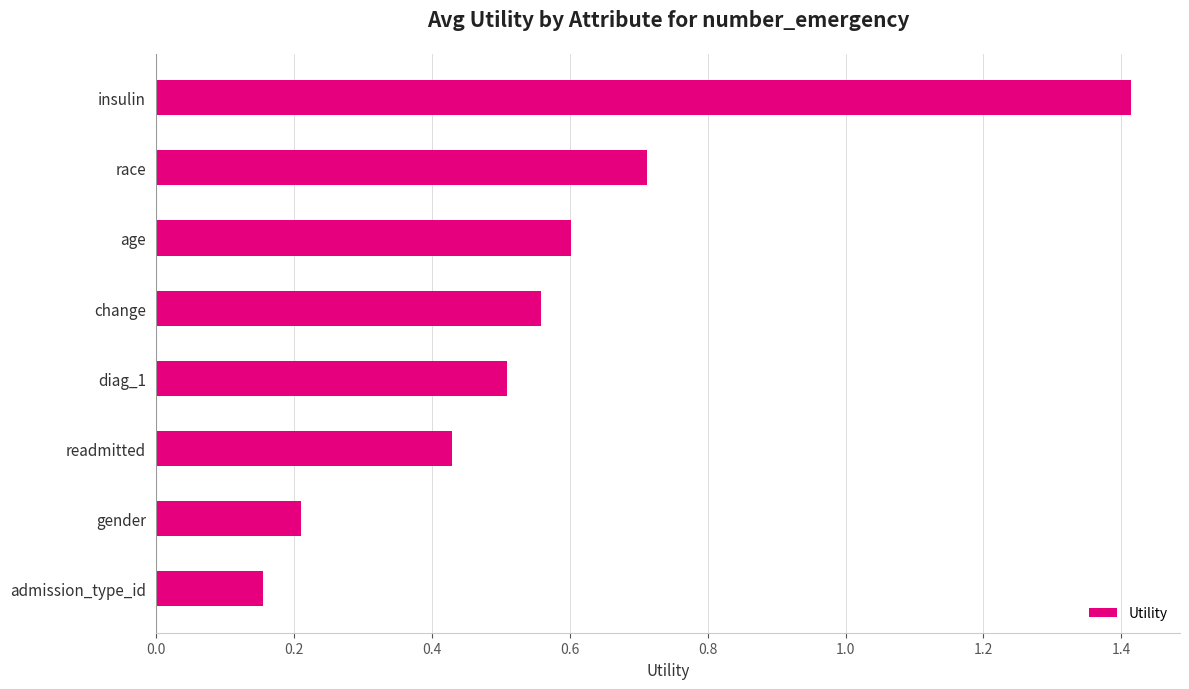

What is the sum of the values at diag_1 and gender?

0.7